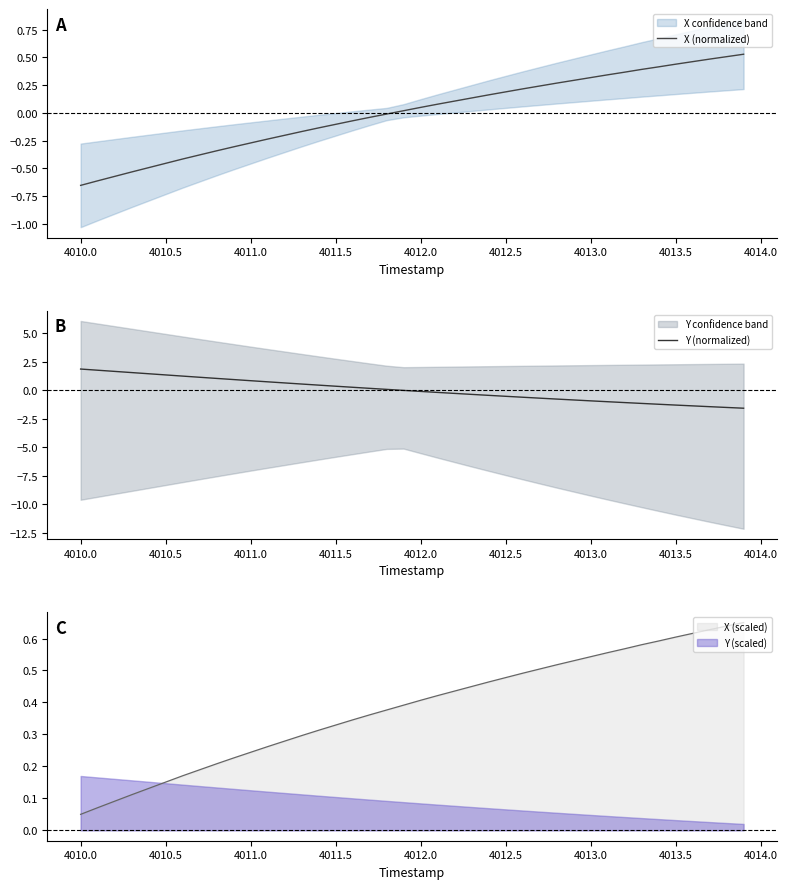

How many values in the X (normalized) series exceed 0?

21